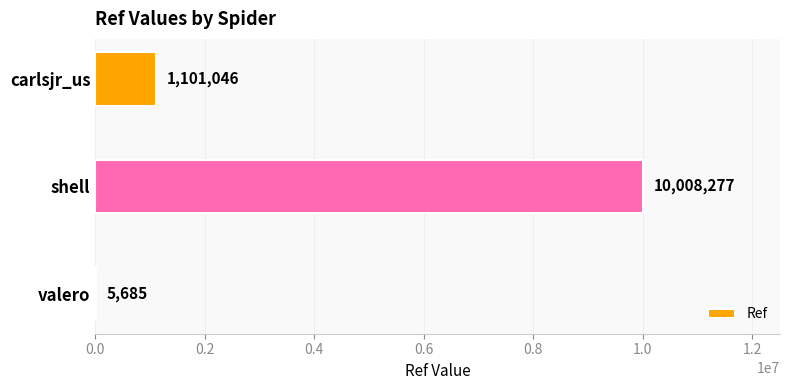

The value at valero is 5685. True or false?

True